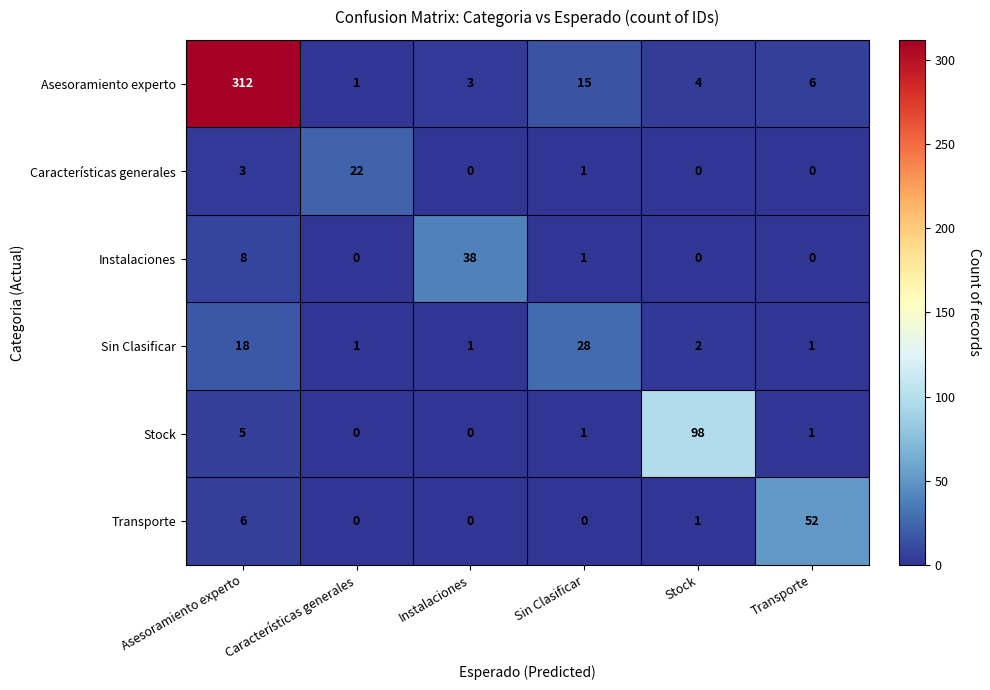

The value of Sin Clasificar at Asesoramiento experto is 18. True or false?

True